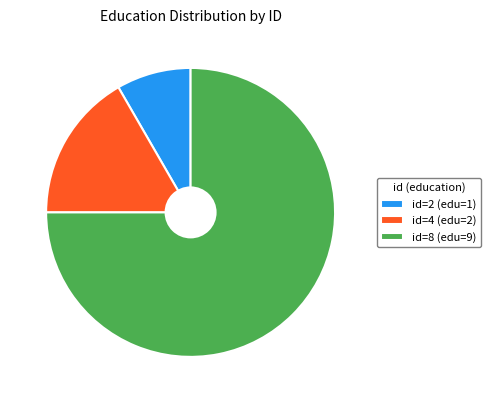

The id=2 (edu=1) slice represents 8% of the pie. True or false?

True